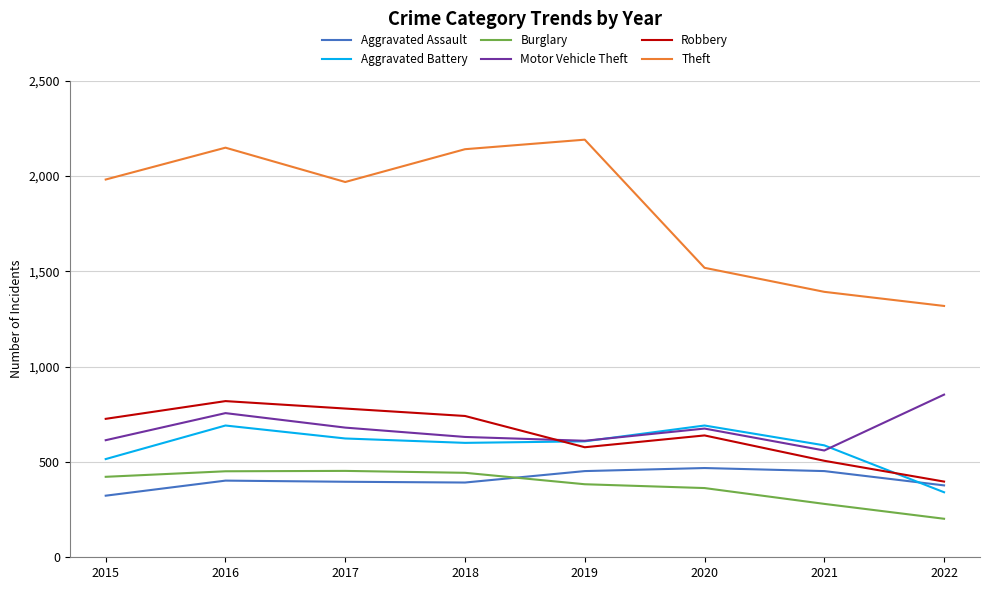

What is the approximate value of Theft at 2021?

1392